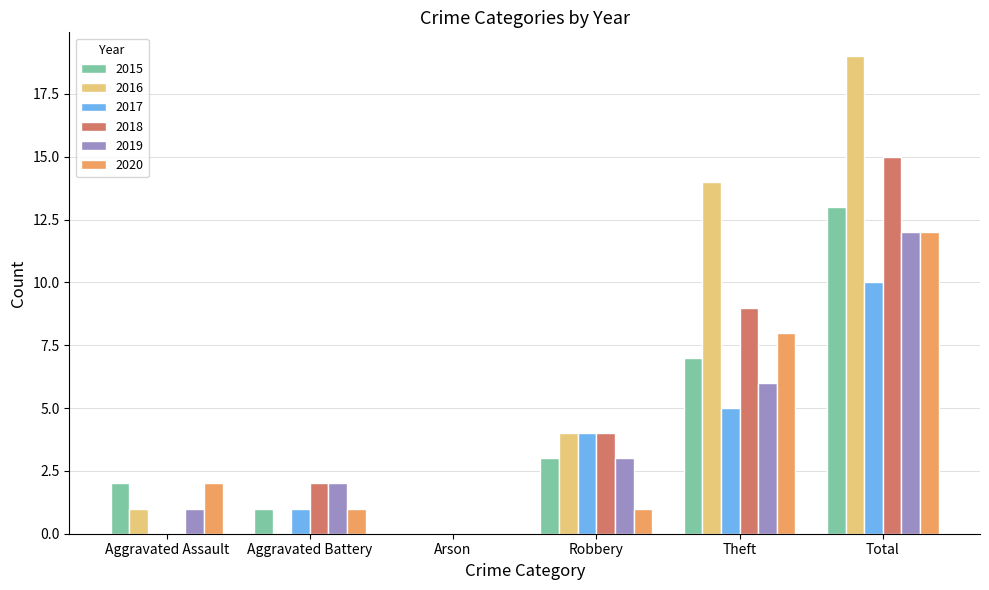

Which series has the largest total across all categories?

2016